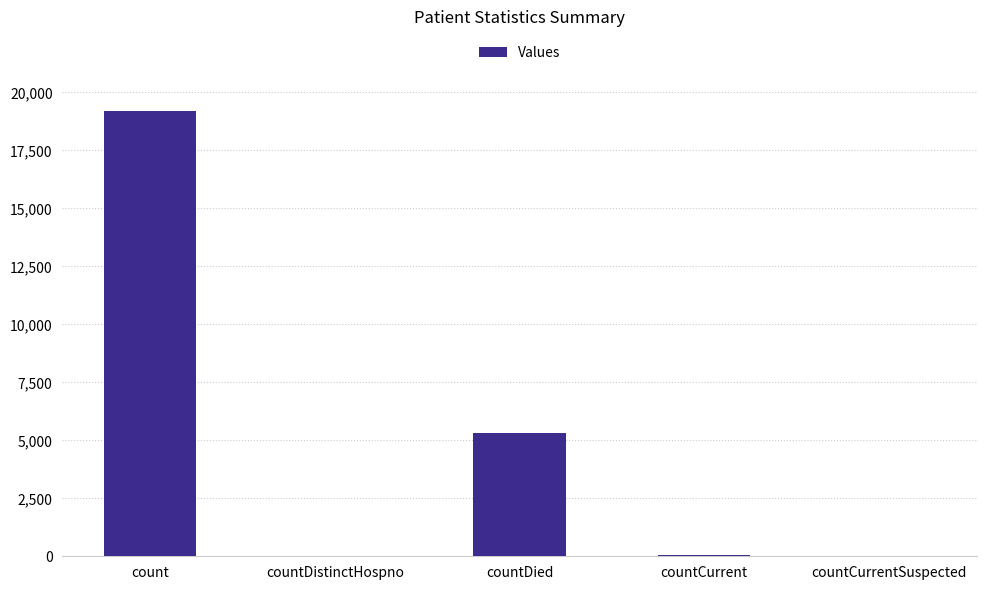

Which has a higher value, countDied or countCurrent?

countDied